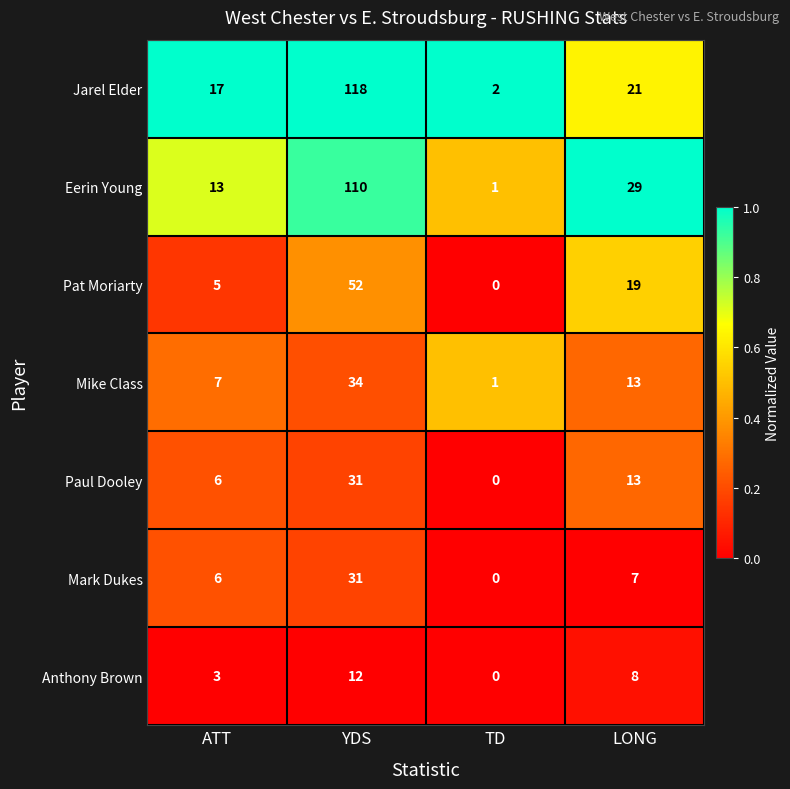

Which series has the largest total across all categories?

Jarel Elder